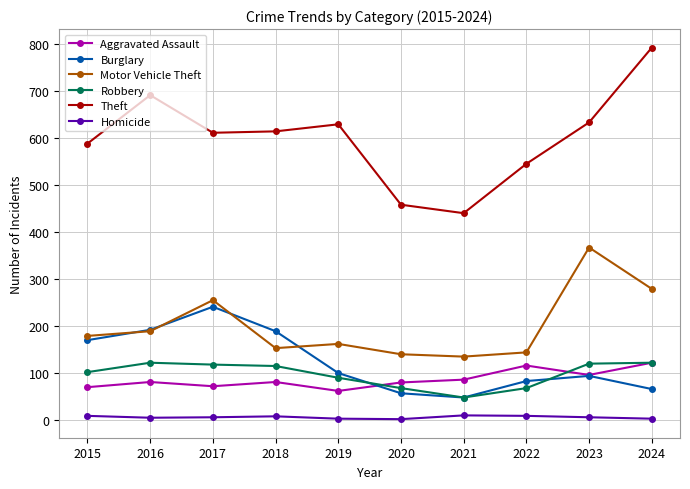

In Burglary, how many points are lower than both neighbors (excluding endpoints)?

1